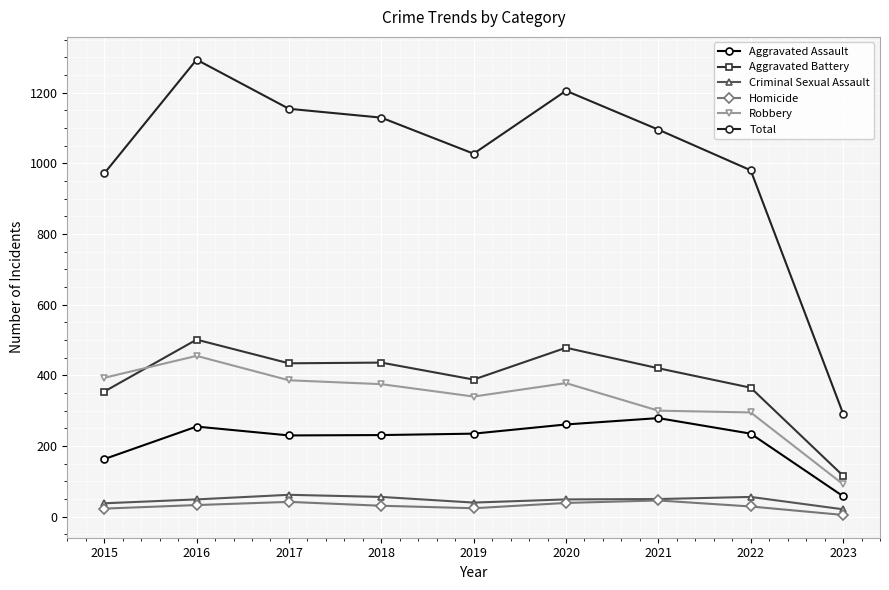

What value does the Homicide series have at 2016?

33